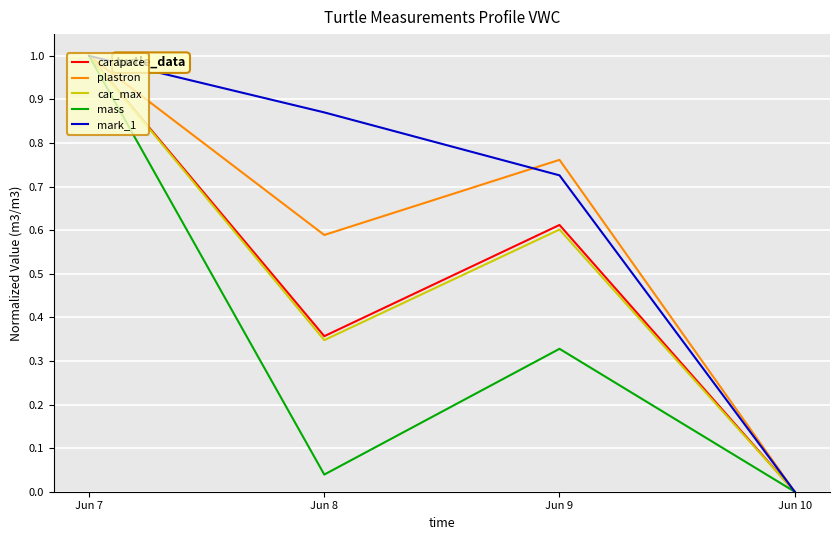

The value of carapace at Jun 9 is 0.6. True or false?

True